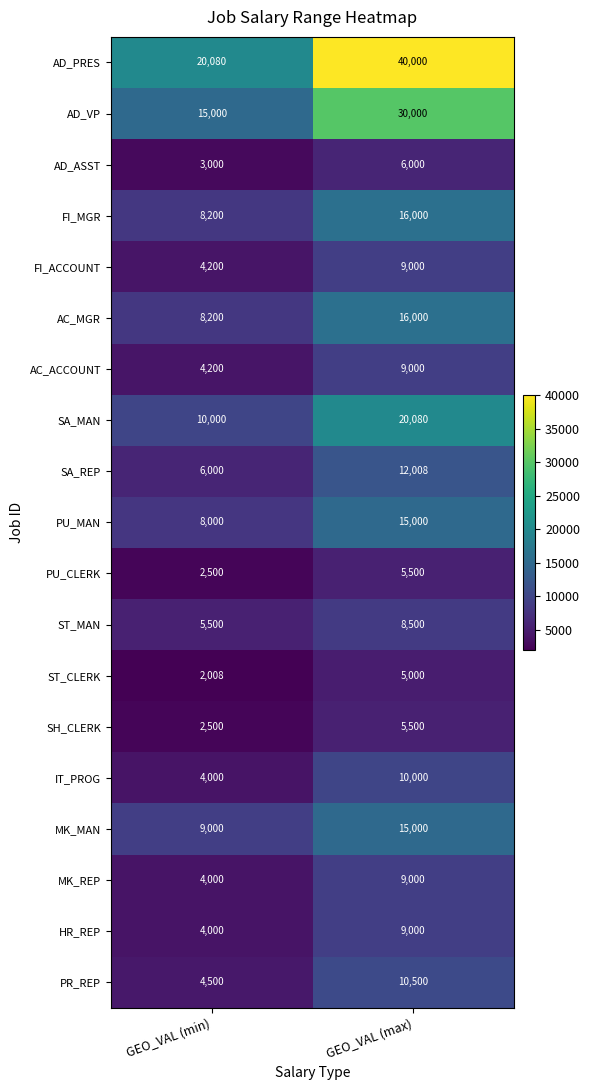

Which category has the highest value in the SA_REP series?

GEO_VAL (max)